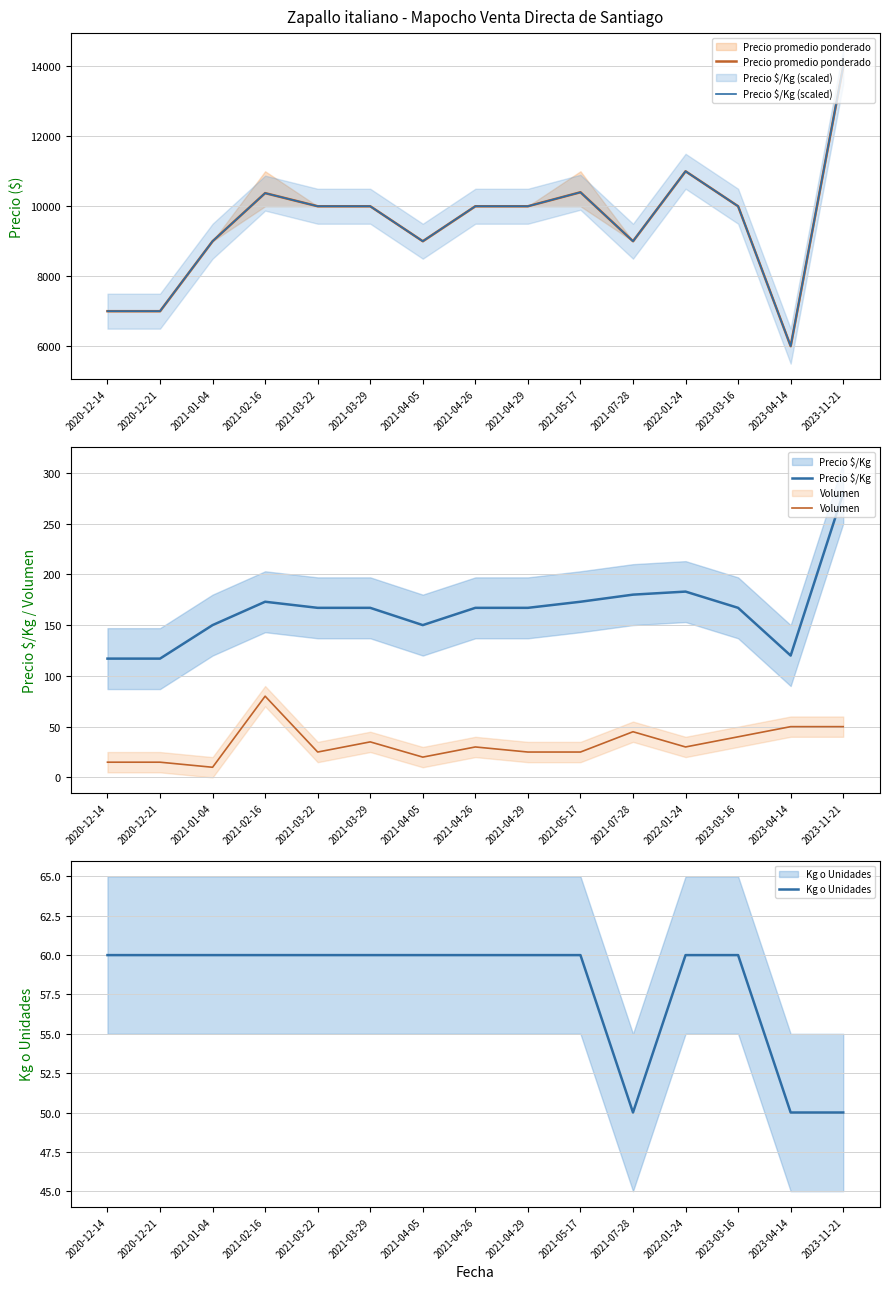

At which label does Precio $/Kg first exceed 167?

2021-02-16